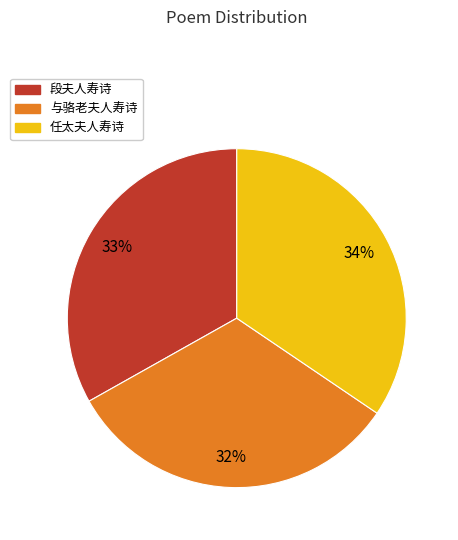

Which slice is the smallest?

与骆老夫人寿诗